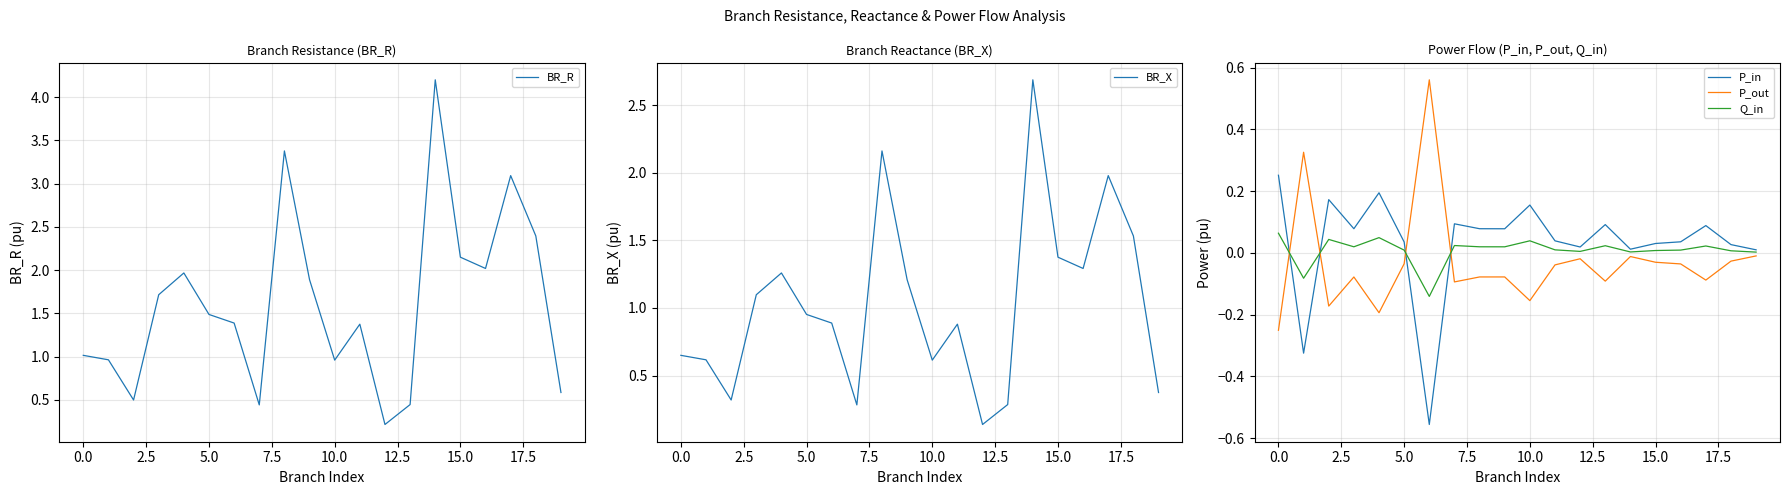

How many lines are shown in the chart?

5